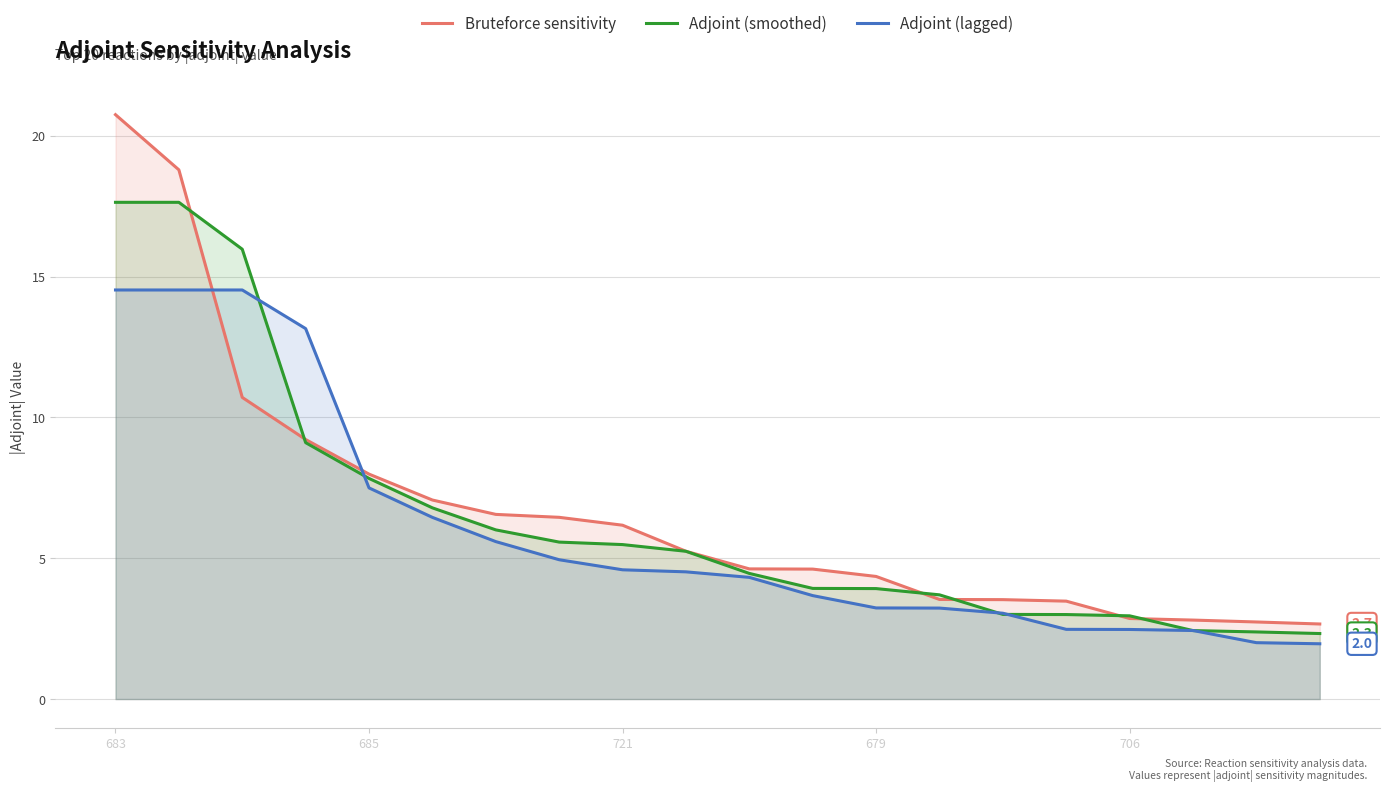

What is the value of the Bruteforce sensitivity point at the 20th from the left?

2.7